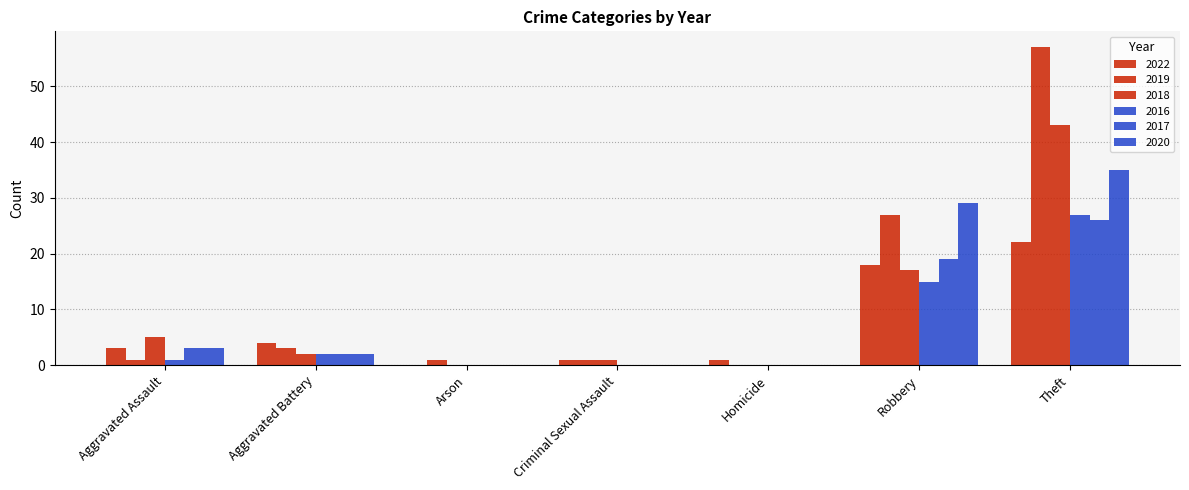

Where is 2020 nearest to the value 17?

Robbery